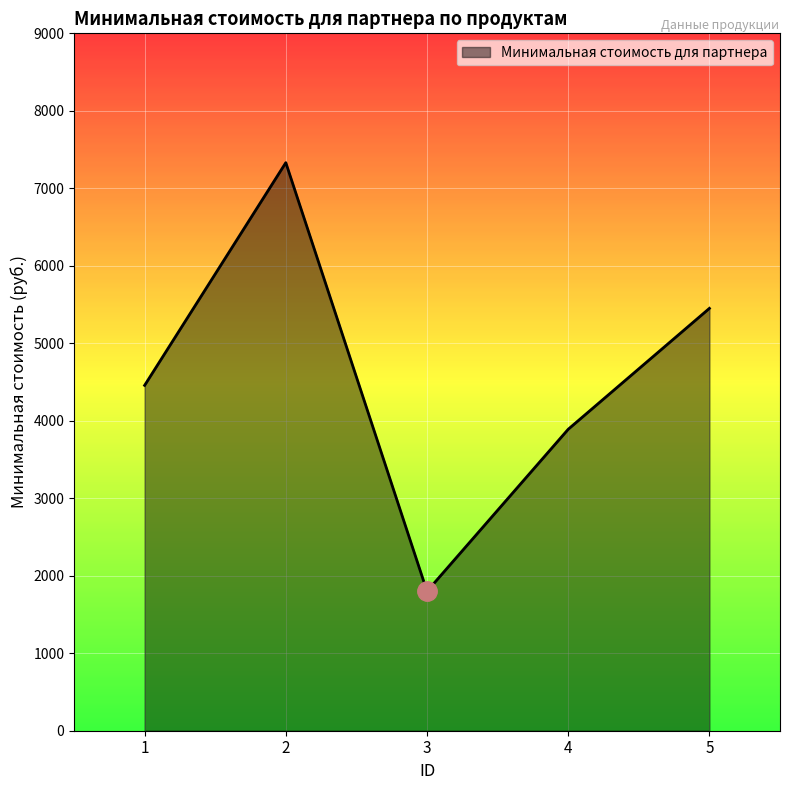

List the labels in order of value, largest first.

2, 5, 1, 4, 3